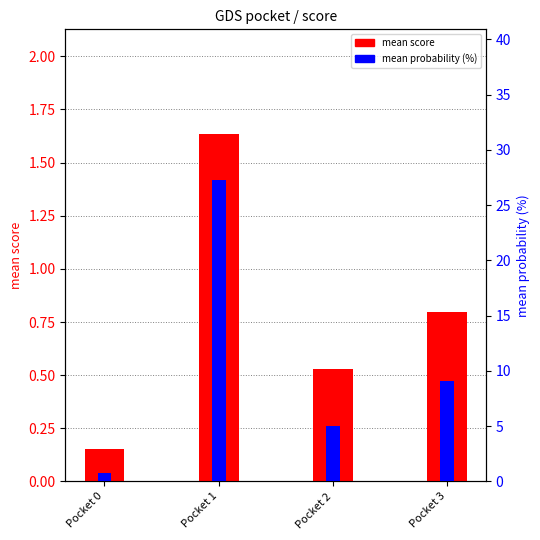

At which category does the chart reach its minimum across all series?

Pocket 0